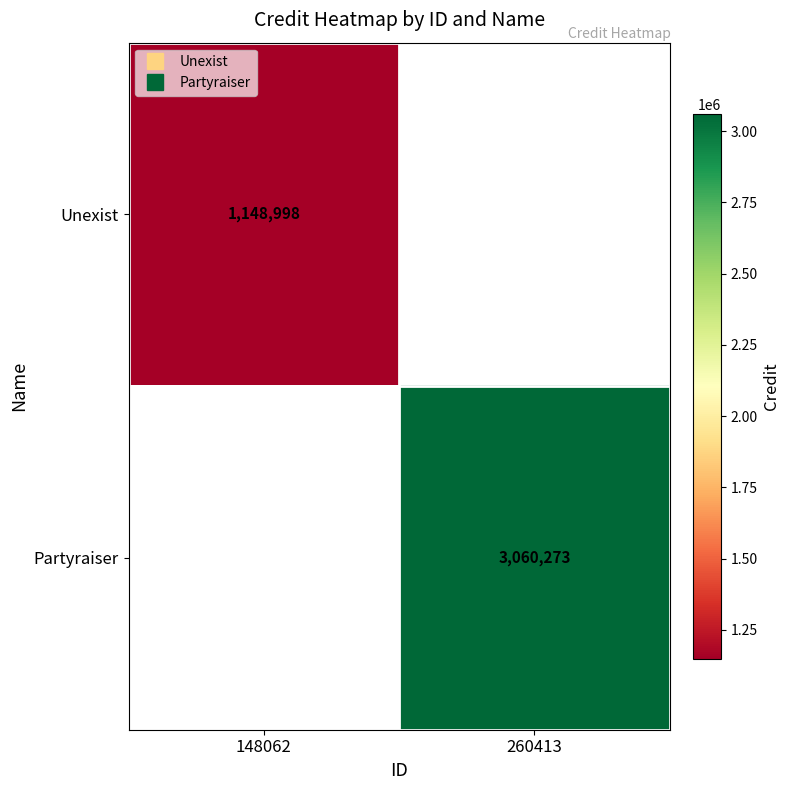

What is the highest value of the Partyraiser series?

3060273